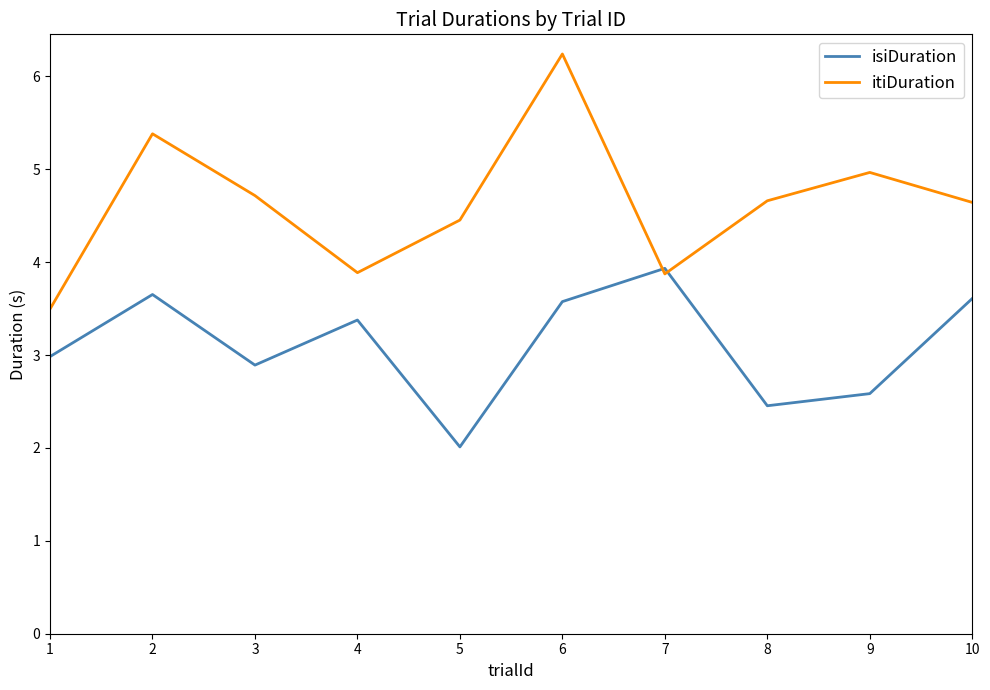

What value does the isiDuration series have at 7?

3.9